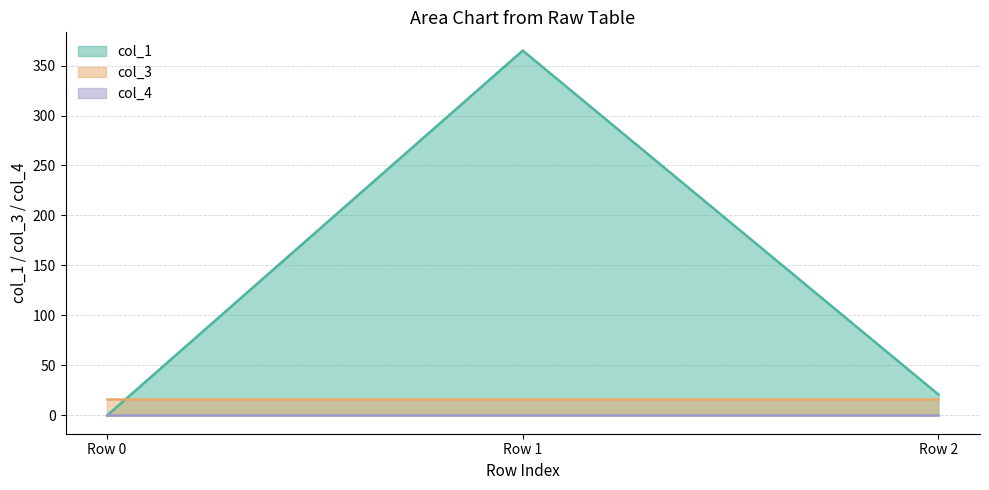

How many data points in col_1 (line) are above 20?

2